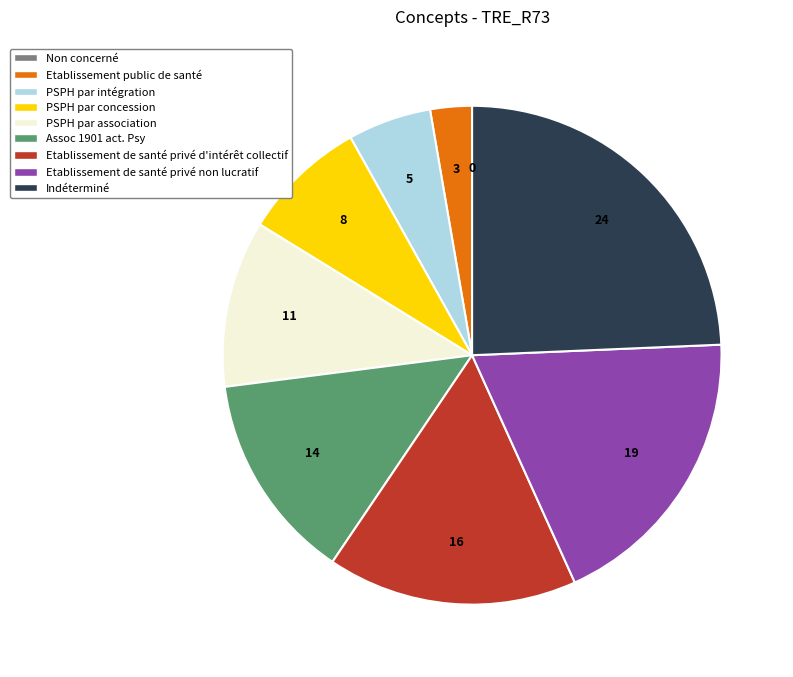

The Etablissement de santé privé non lucratif slice represents 19% of the pie. True or false?

True